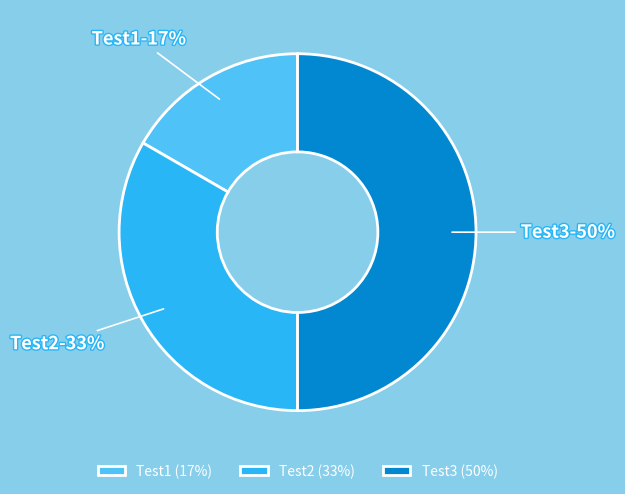

Which slice is the smallest?

Test1